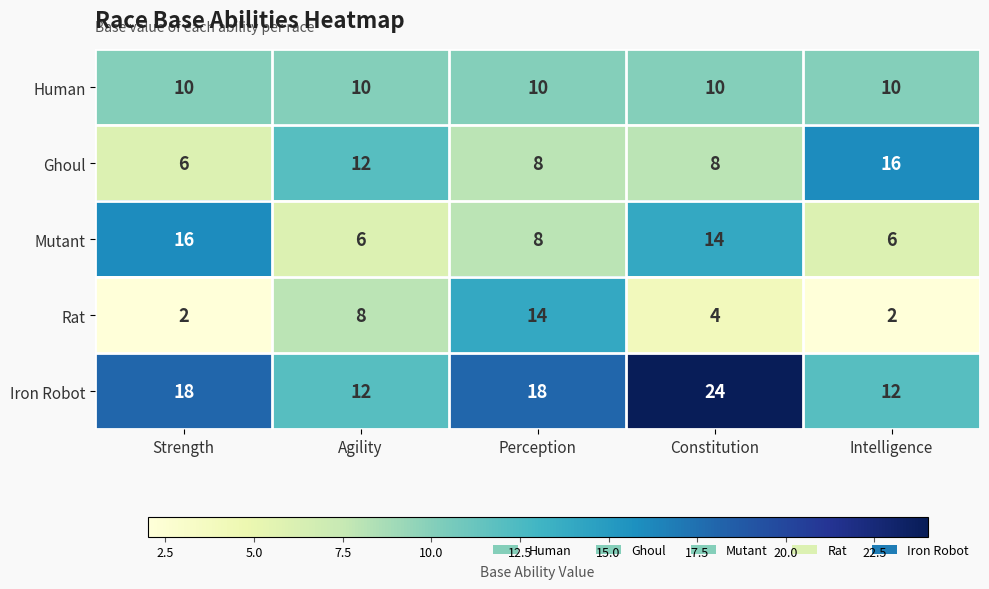

What is the average value of the Rat series?

6